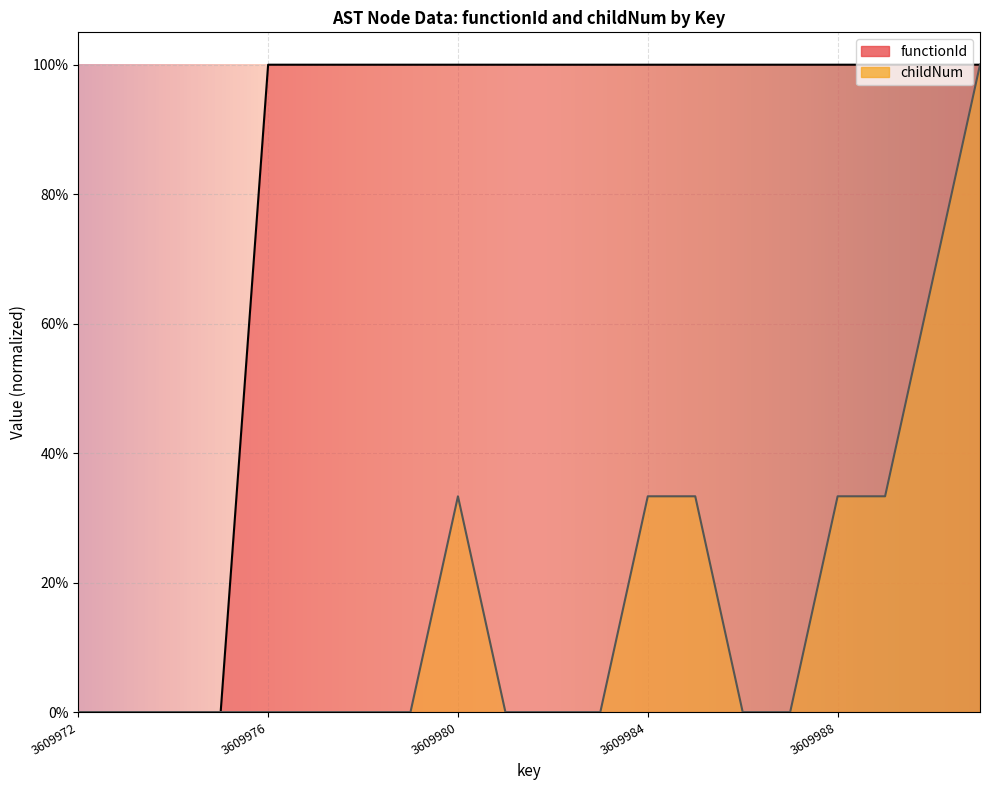

Does the chart display data point markers on the line(s)?

No